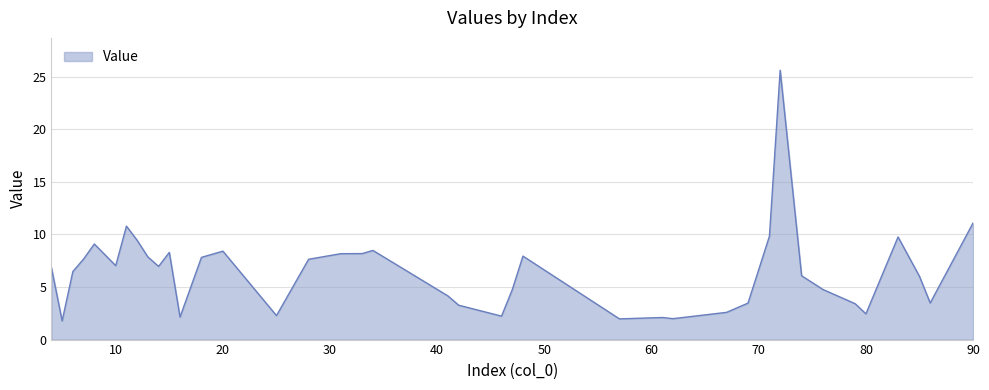

What is the minimum value shown in the chart?

1.8